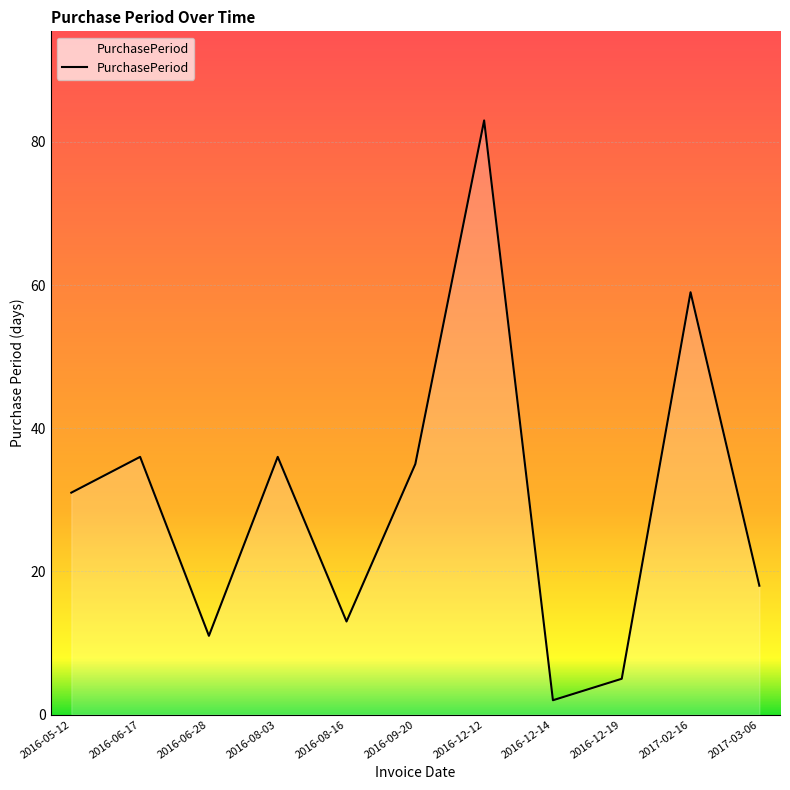

Which label corresponds to the smallest value in the chart?

2016-12-14